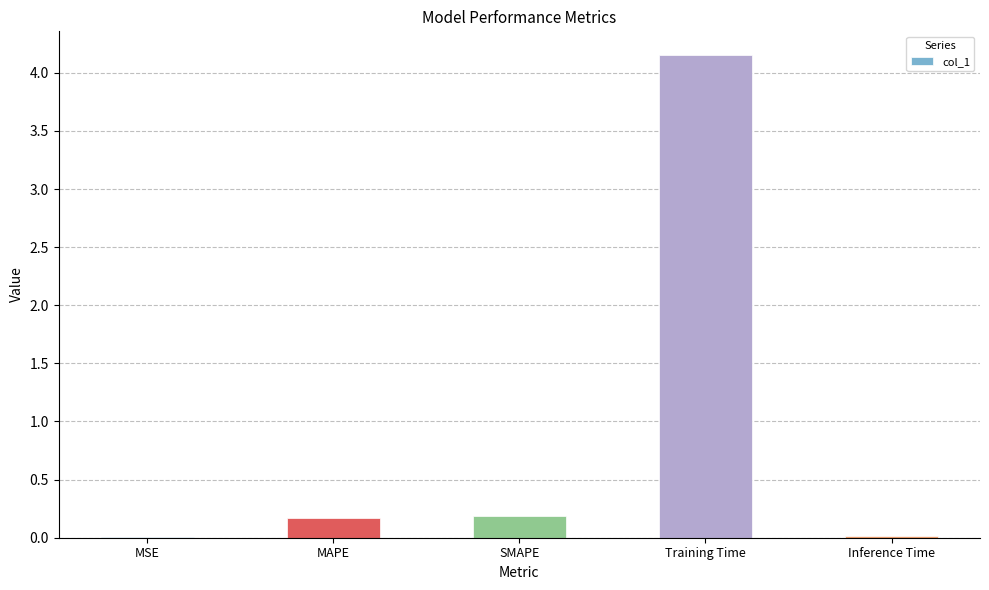

Which has a higher value, MSE or SMAPE?

SMAPE